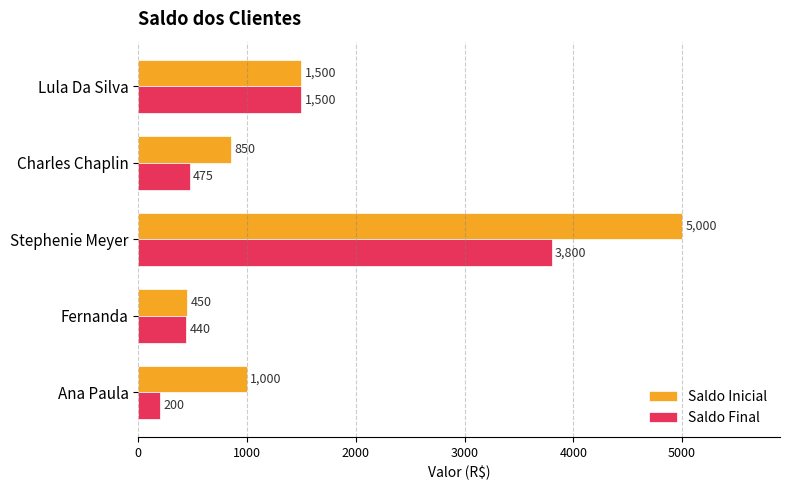

Where is Saldo Inicial nearest to the value 2725?

Lula Da Silva